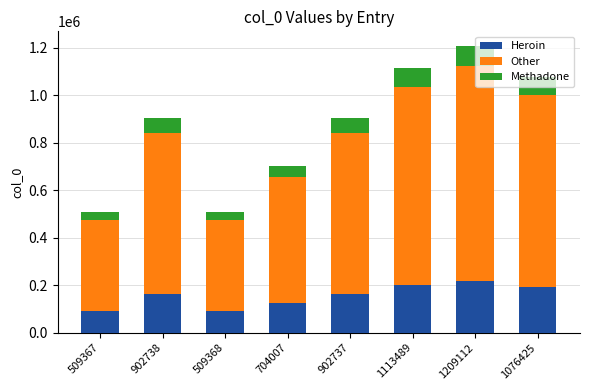

What is the minimum value for Heroin?

91686.1